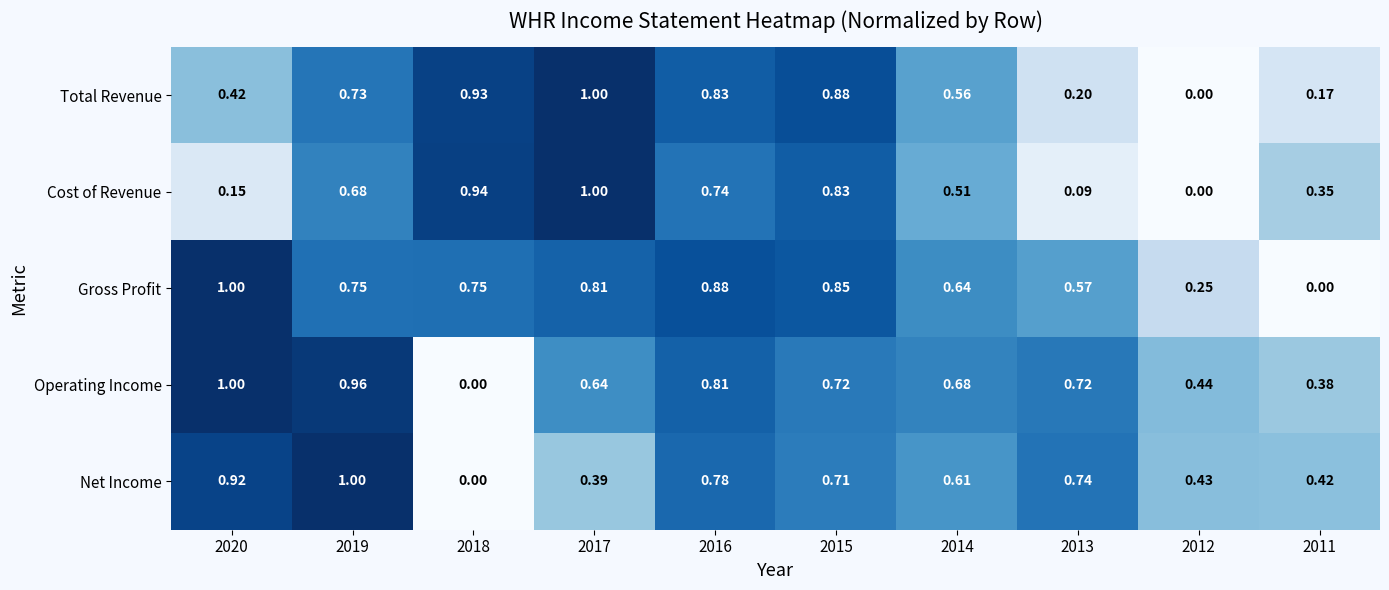

Is the value of Net Income at 2011 greater than the value of Gross Profit at 2011?

Yes